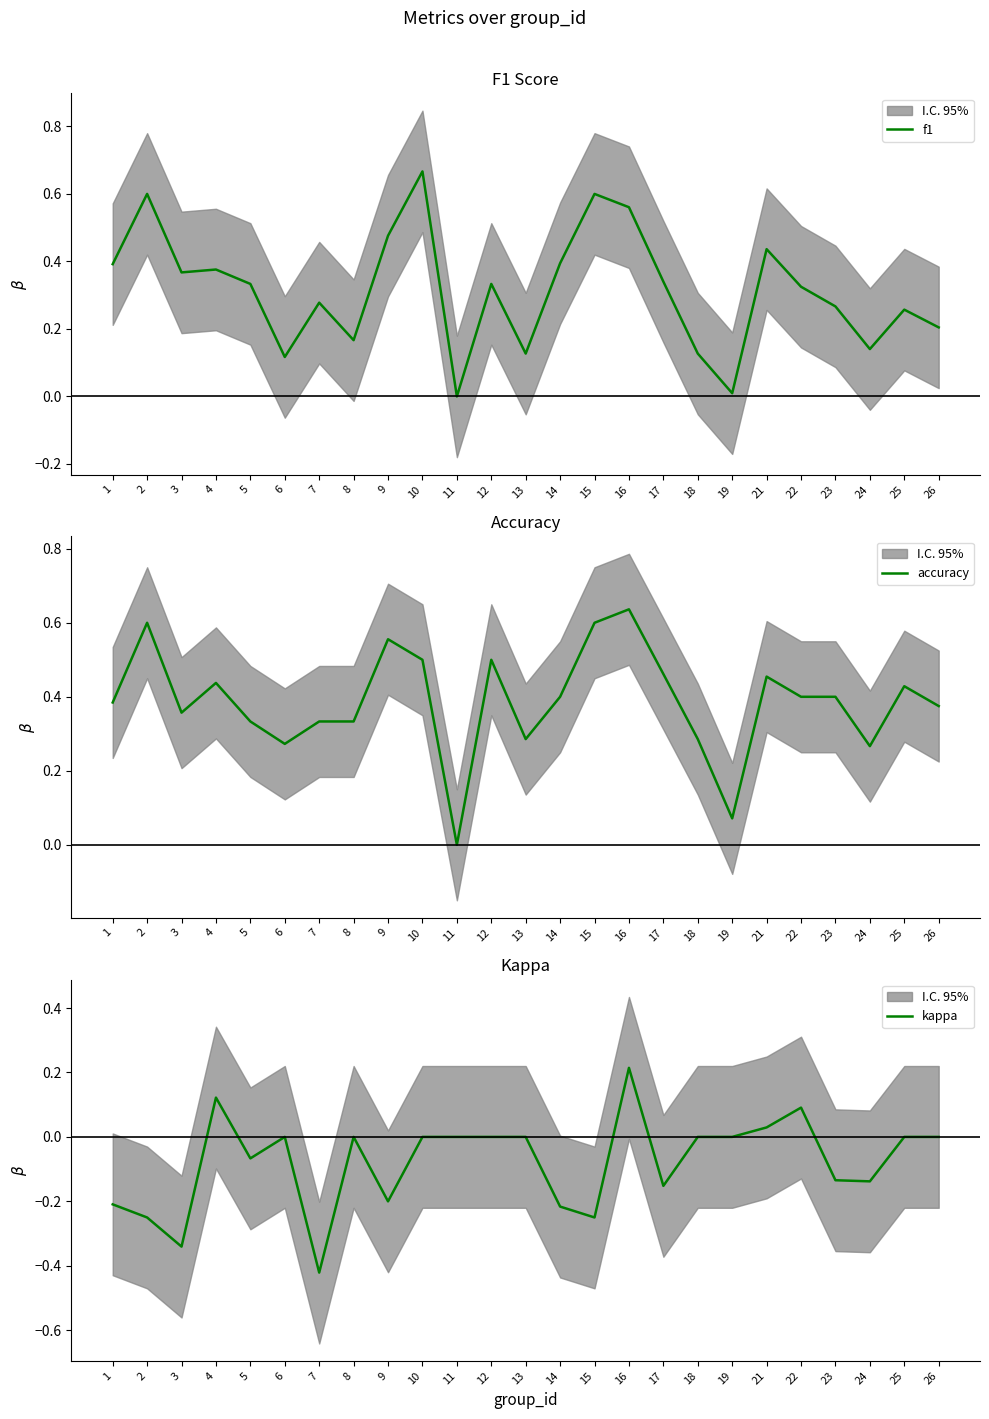

What is the minimum value for kappa?

-0.4